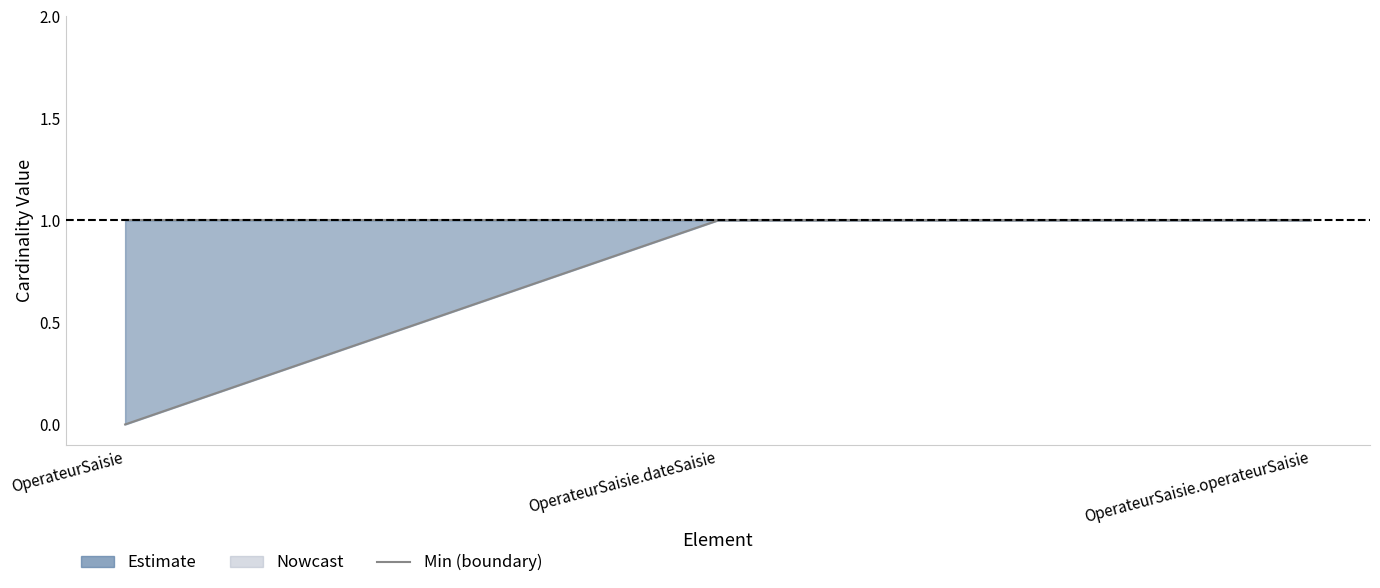

How many data points are less than 1?

1